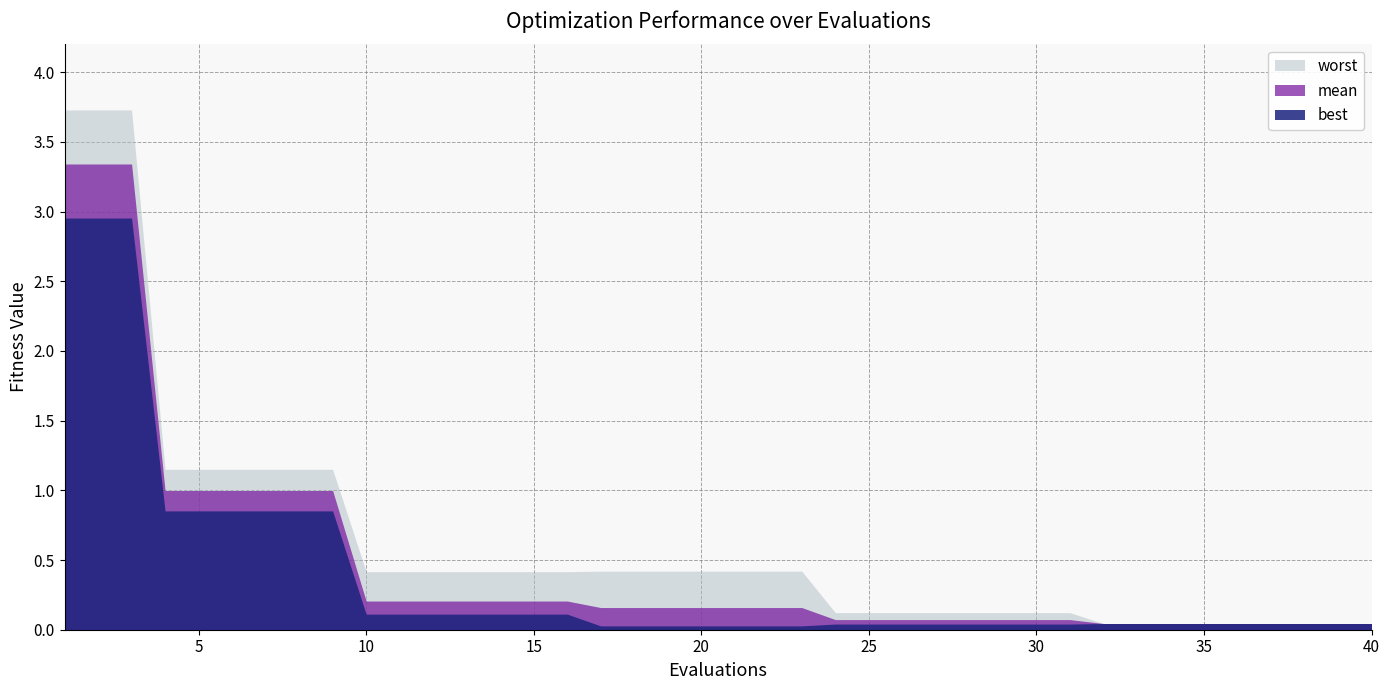

What is the difference between the highest and lowest values at 17?

0.4